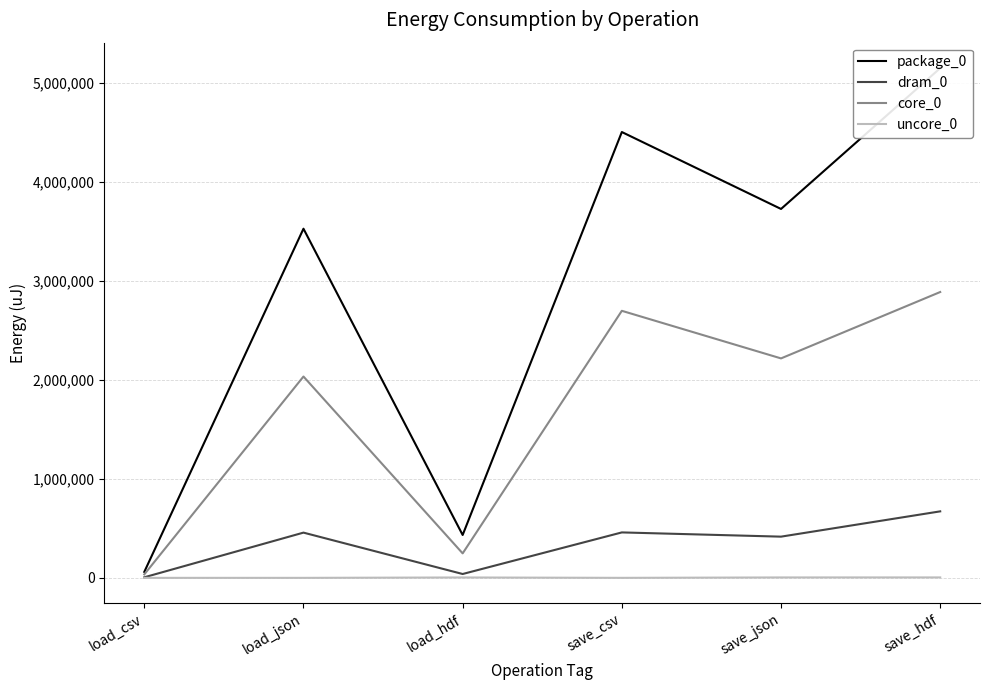

How many lines are shown in the chart?

4